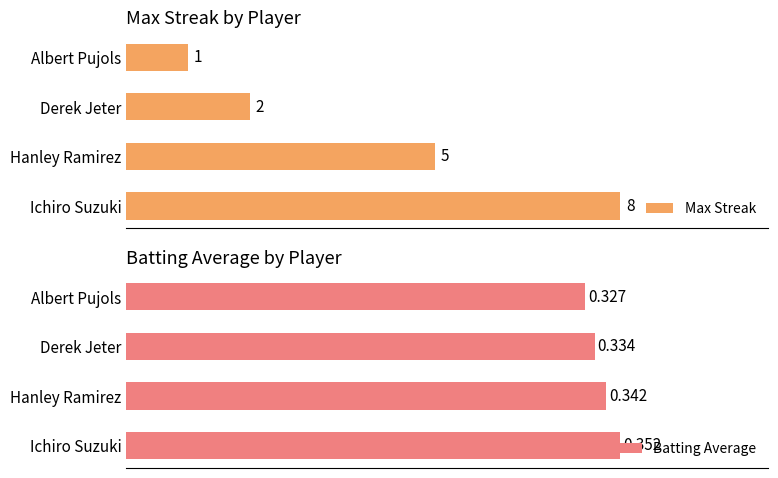

List the series in order of their peak value, highest first.

Max Streak, Batting Average